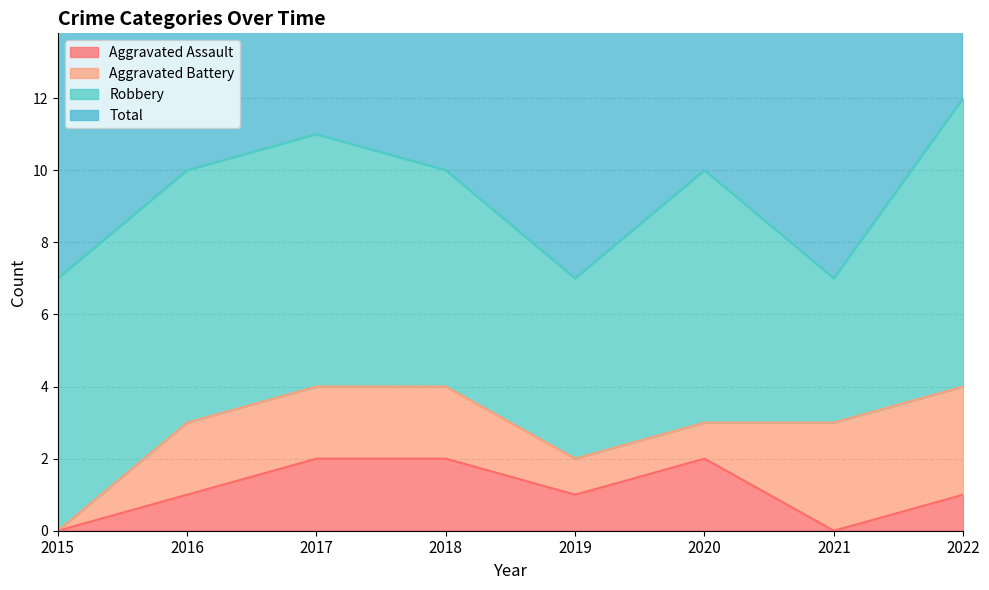

The Aggravated Assault series shows 1 at 2022. True or false?

True